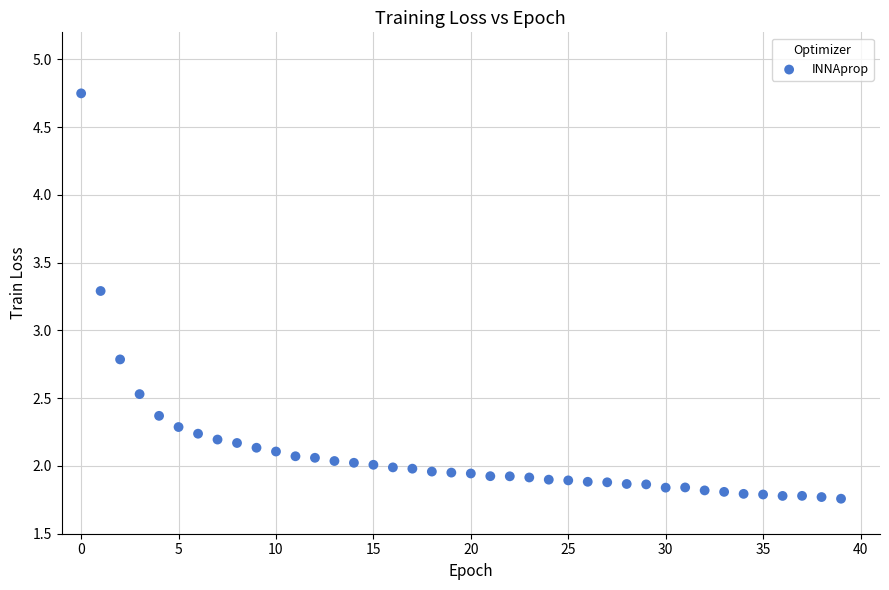

What Y value in the scatter plot is closest to 3?

2.8